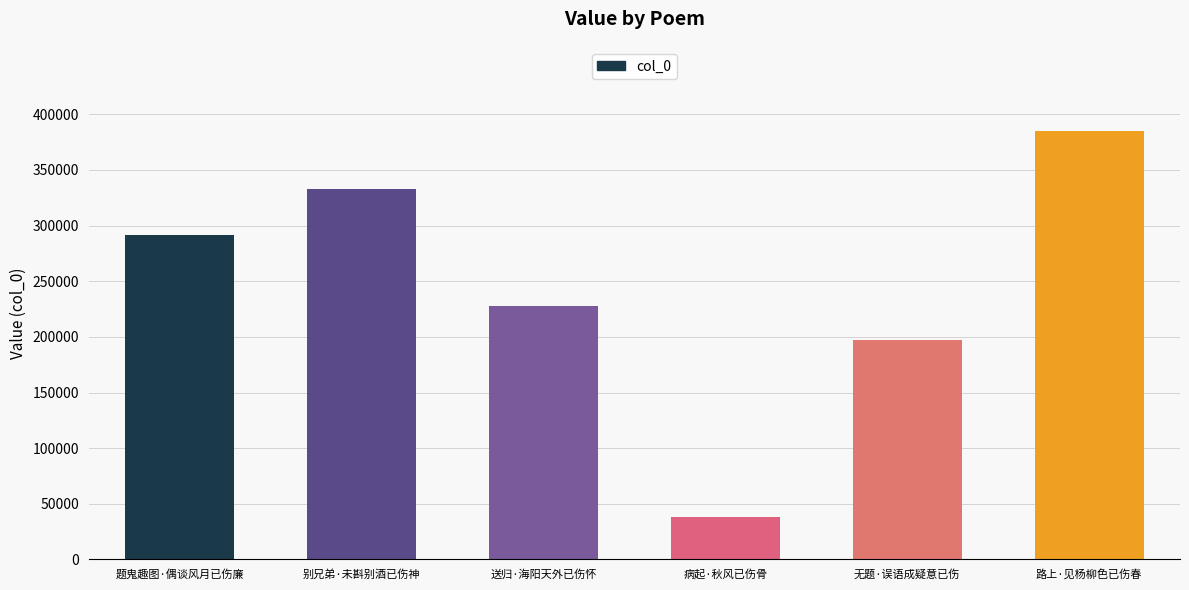

The chart shows a value of 333173 at 别兄弟·未斟别酒已伤神. True or false?

True